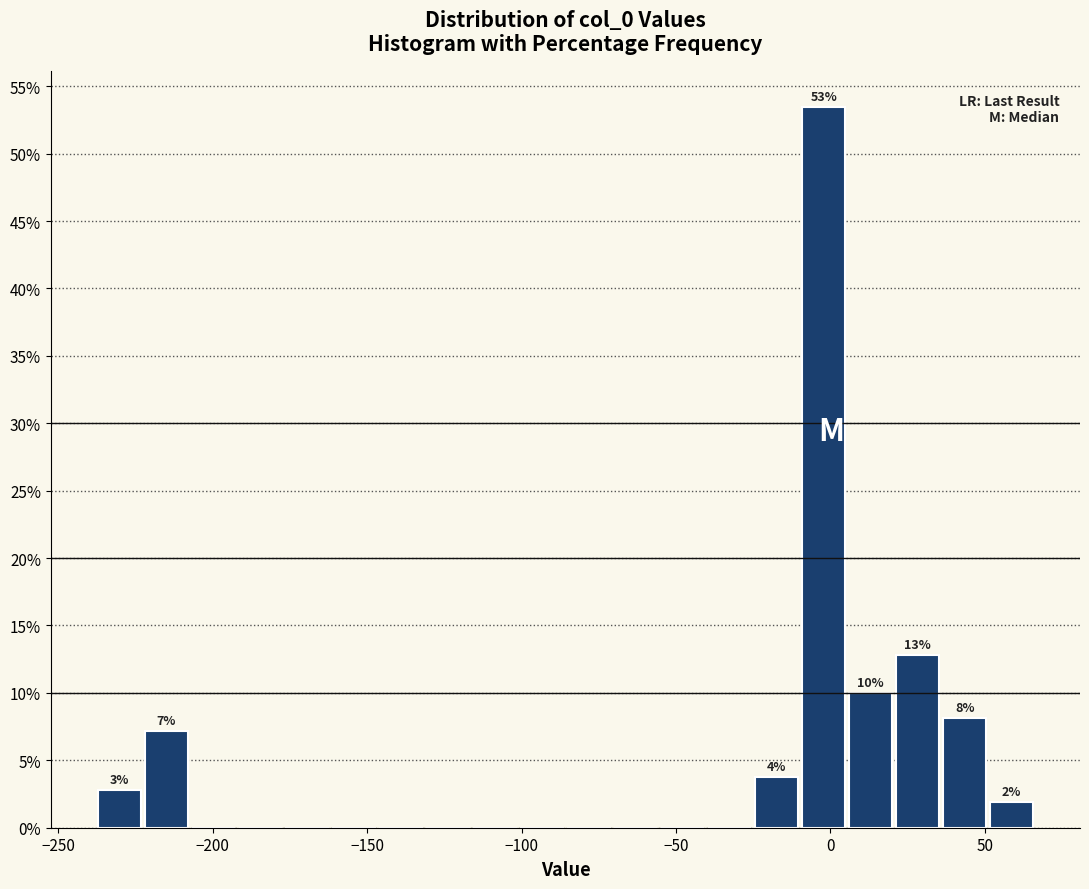

Around what value on the x-axis is the tallest bar? Give the approximate position of its centre, as read against the axis.

0